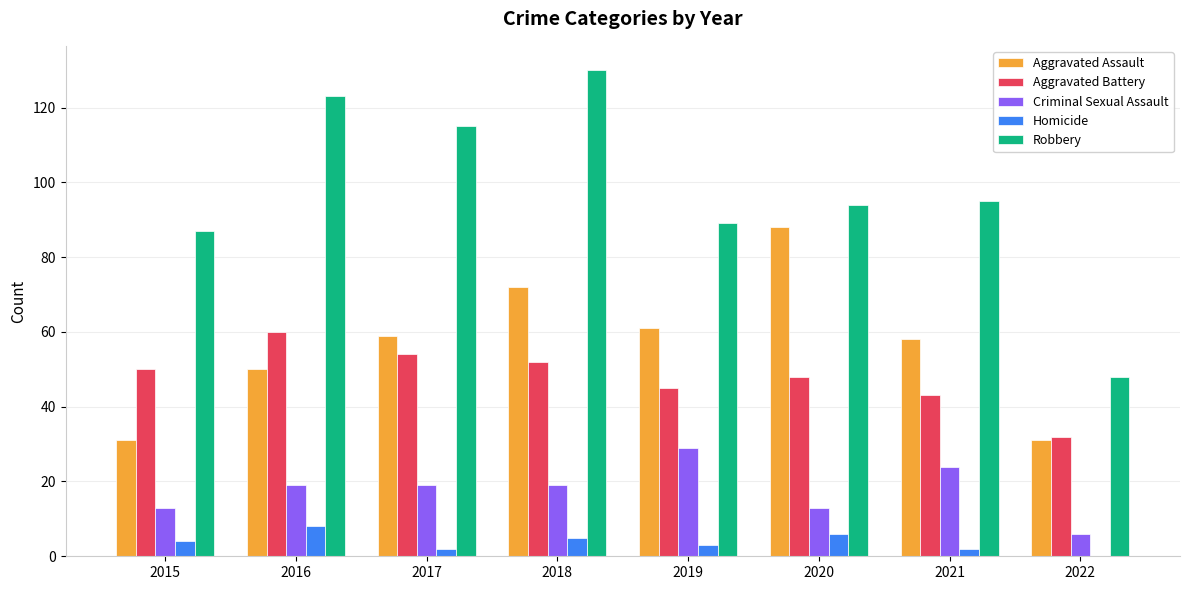

What is the difference between the Robbery values at 2020 and 2016?

29